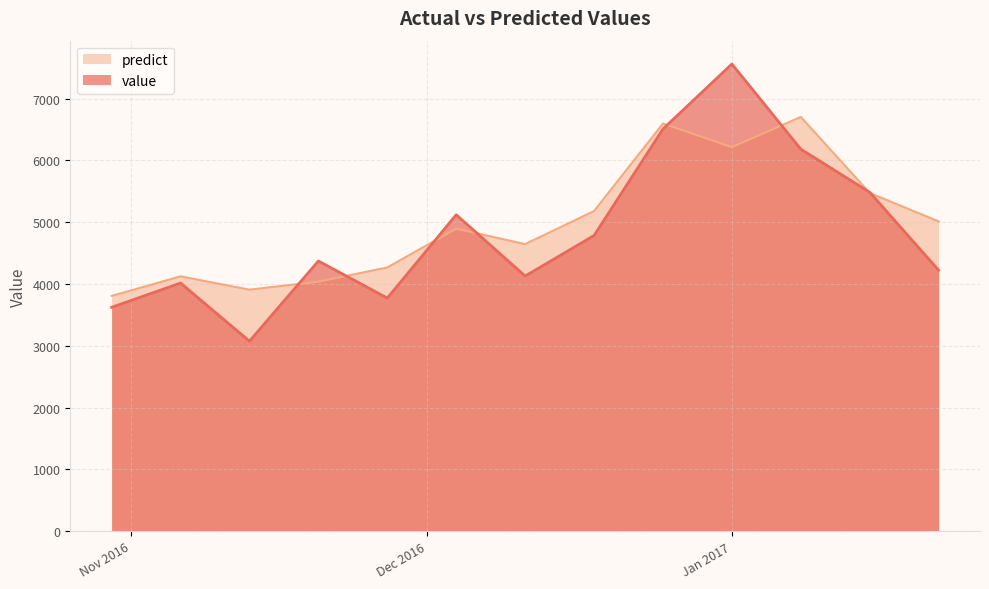

Is it true that value equals 3623.0 at 2016-10-30?

True